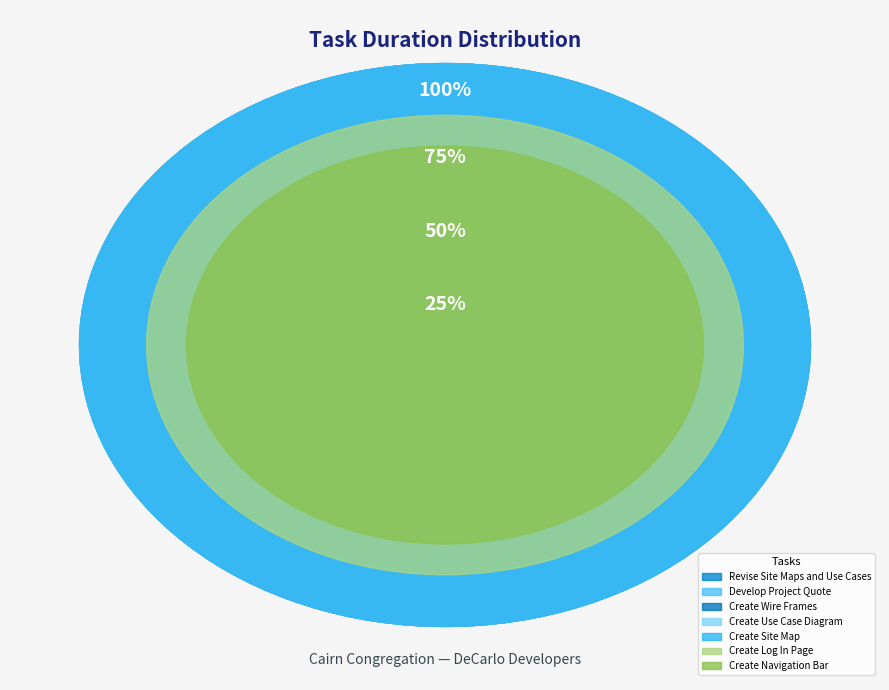

Does Revise Site Maps and Use Cases account for over 50% of the chart?

No